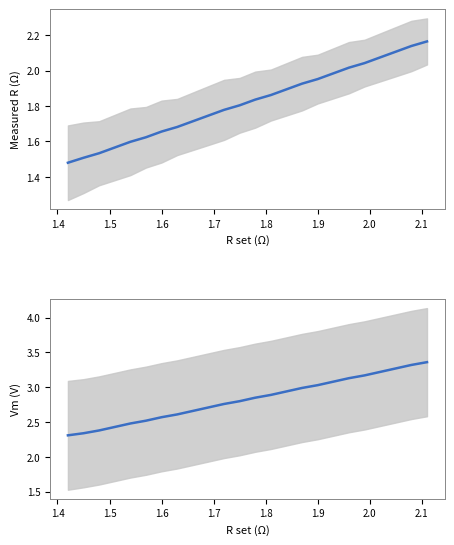

True or false: Rm and Vm cross at least once.

False